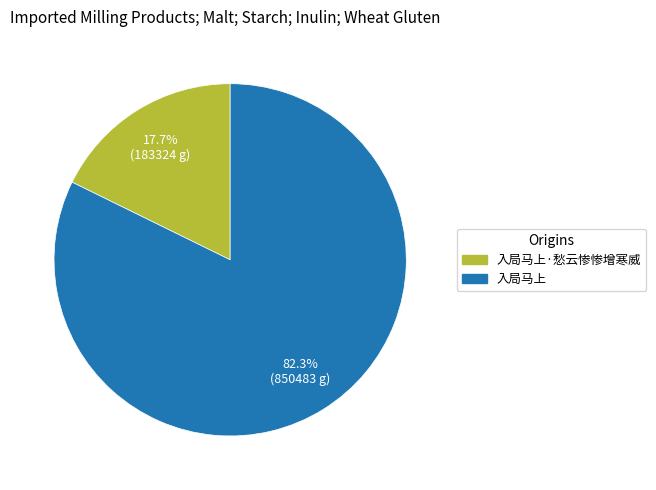

Does any single category account for the majority?

Yes